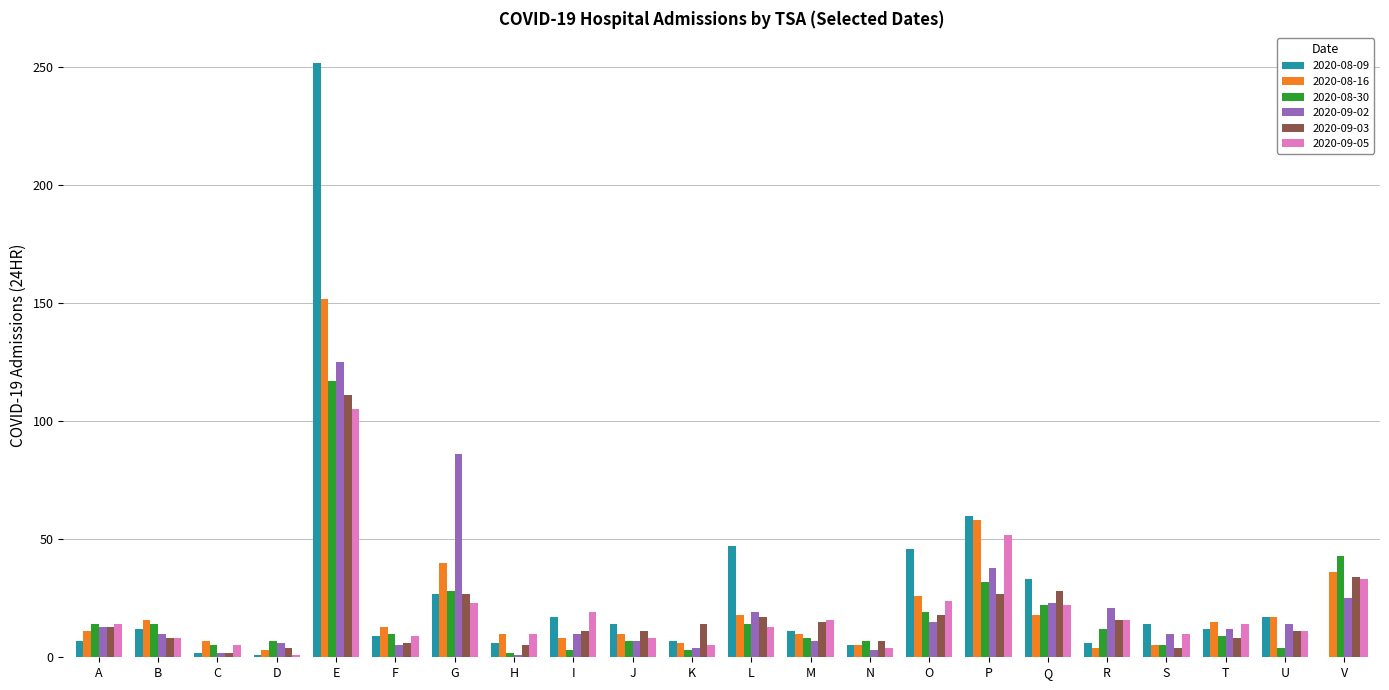

What are all the series names shown in the legend?

2020-08-09, 2020-08-16, 2020-08-30, 2020-09-02, 2020-09-03, 2020-09-05